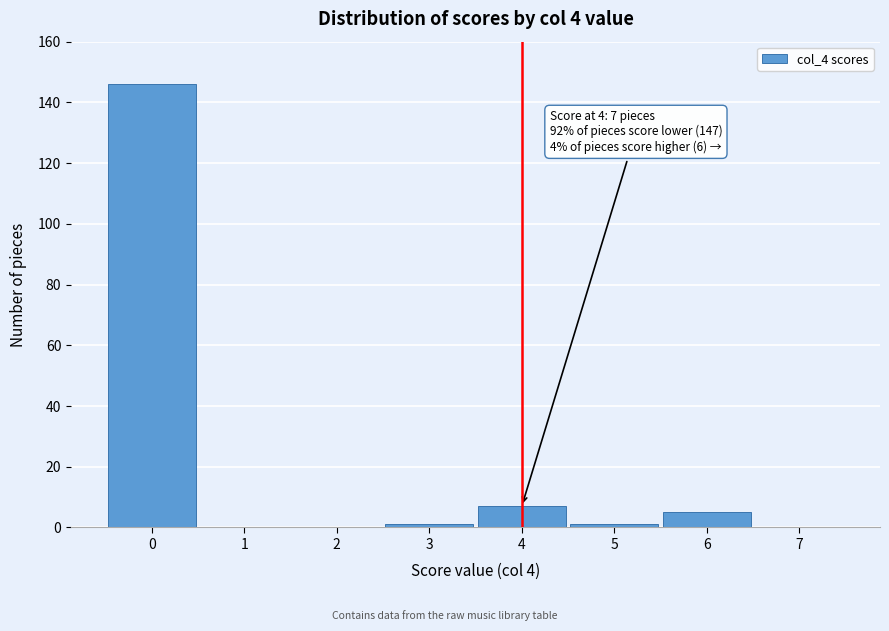

Over which range of the x-axis is the bar tallest?

-0.5 to 0.5